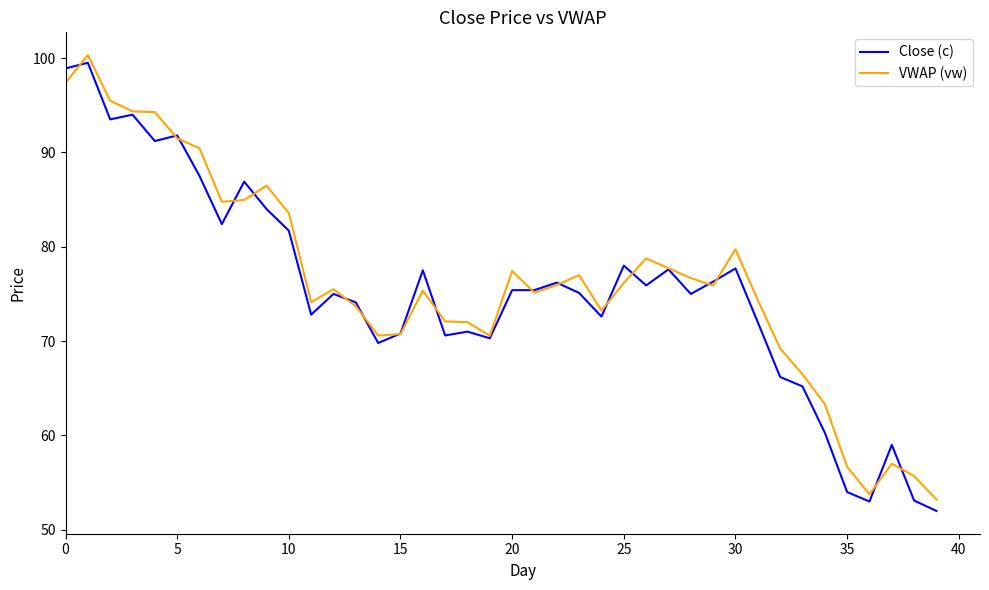

What is the minimum value shown in the chart?

52.0